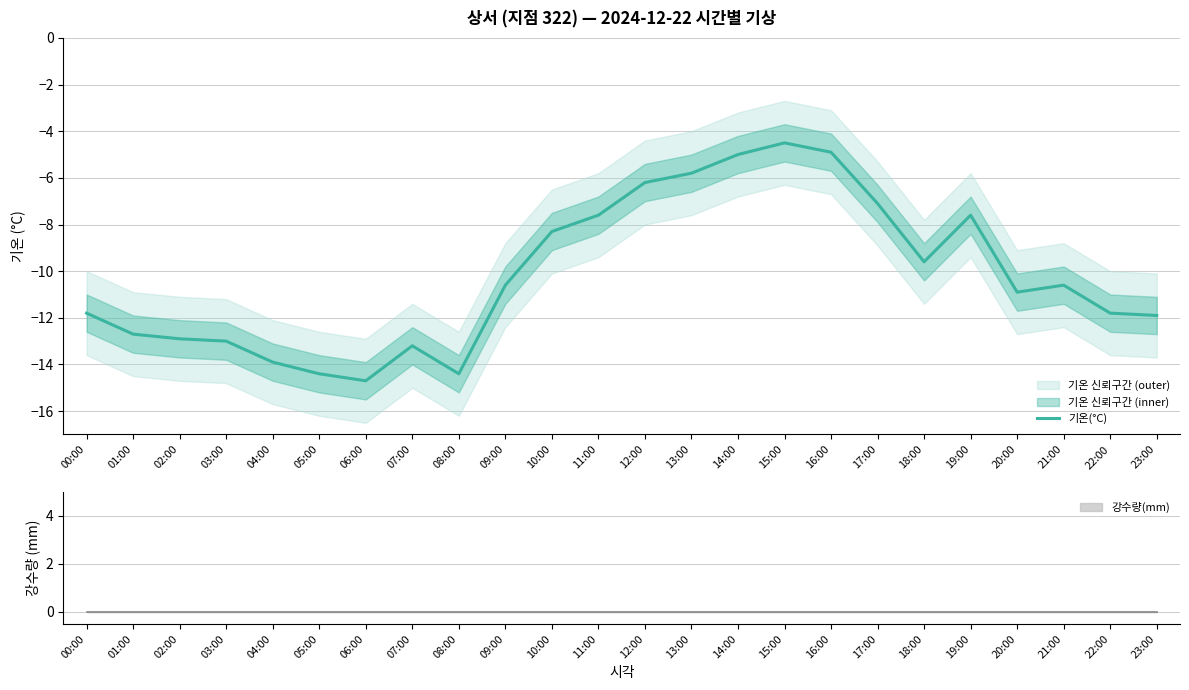

How many interior local valleys (lower than both neighbors) does the data have?

4